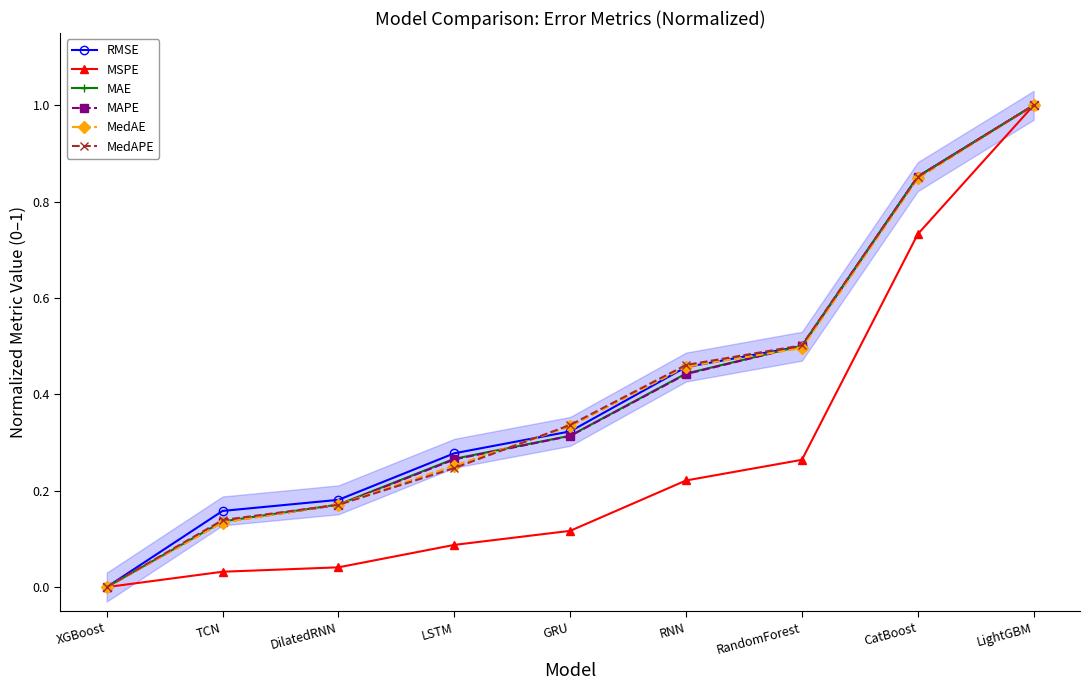

Is this an area chart (filled region under the line)?

No